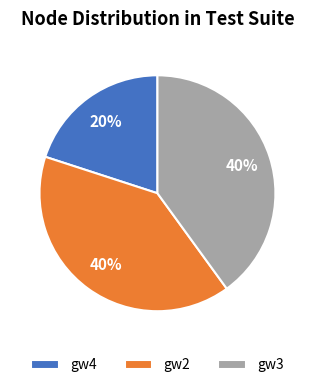

How many segments does this pie chart have?

3